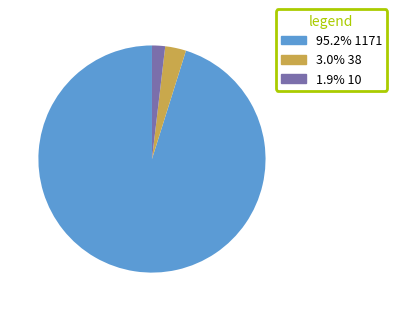

Is there any slice that represents more than half of the pie?

Yes